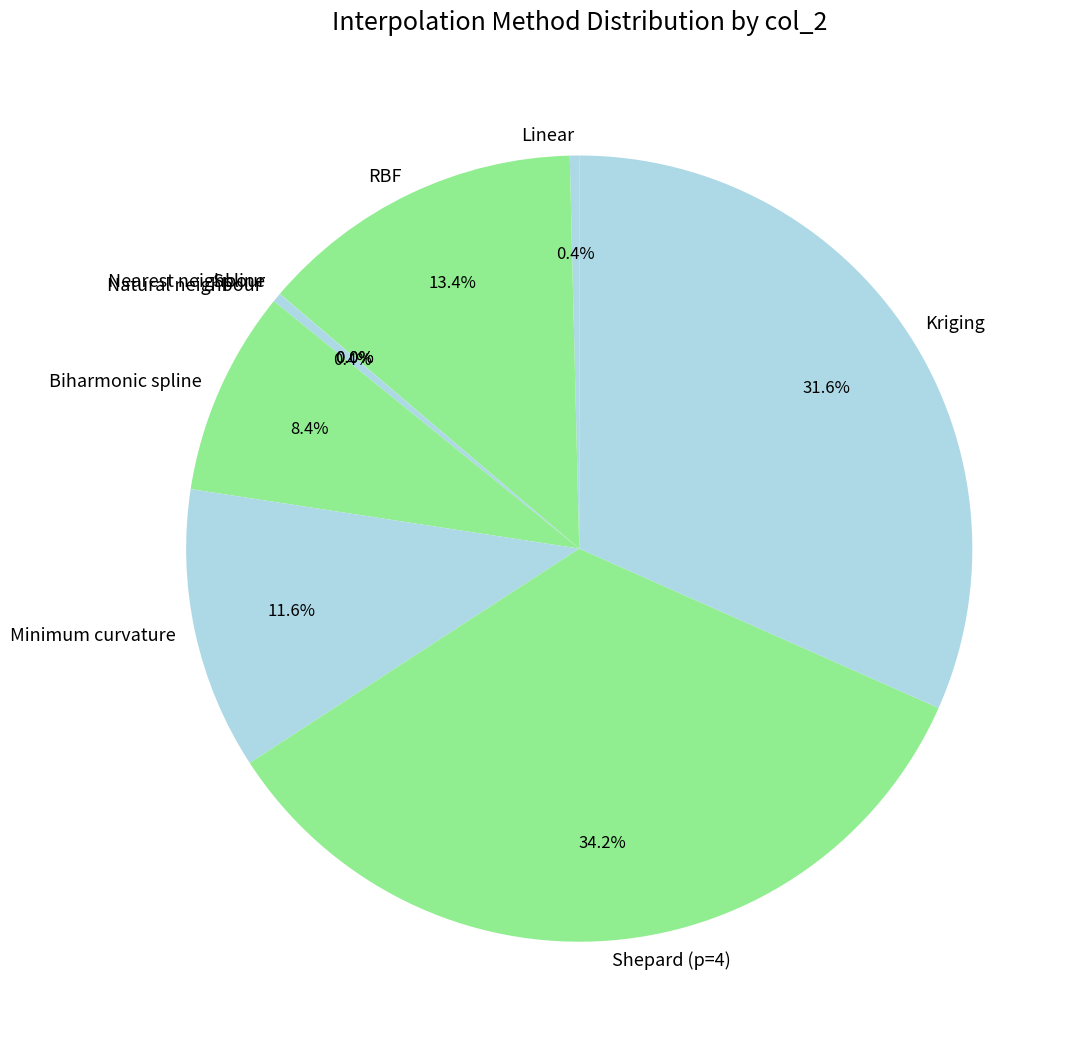

What percentage is the Biharmonic spline slice, to the nearest percent?

8%